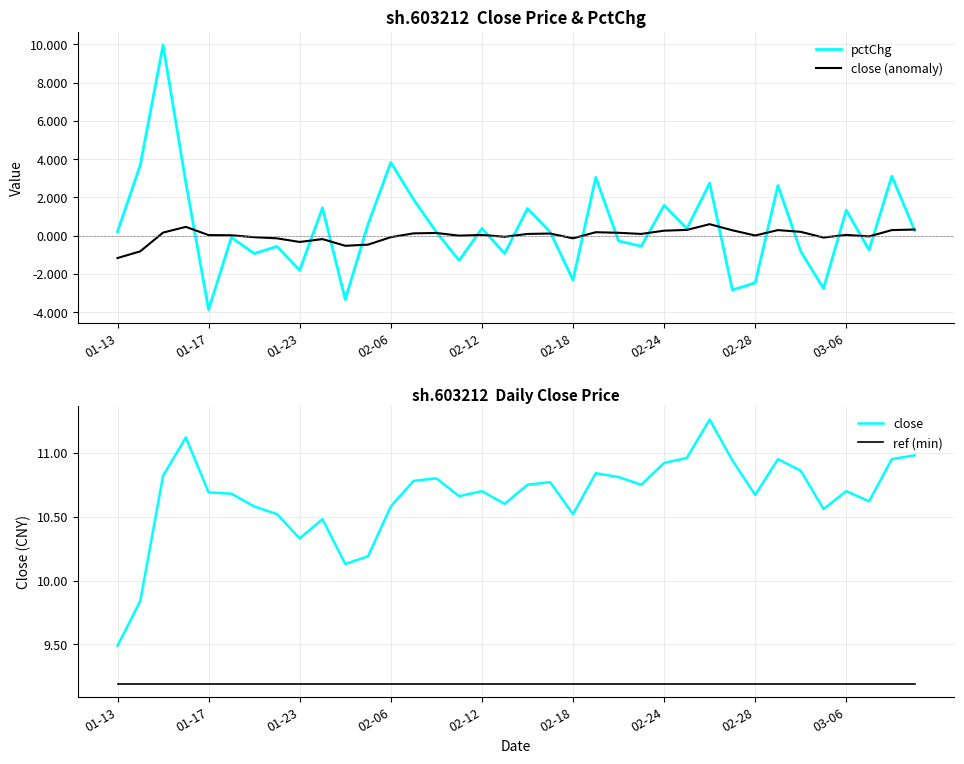

Read the ref (min) value at 02-18.

9.2